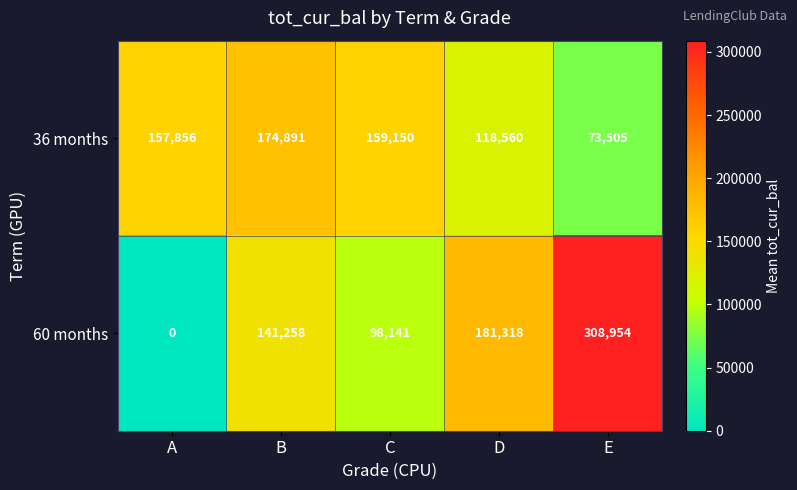

Reading left to right, what are all the values shown in this chart?

36 months: 157856	174891	159150	118560	73505
60 months: 0	141258	98141	181318	308954